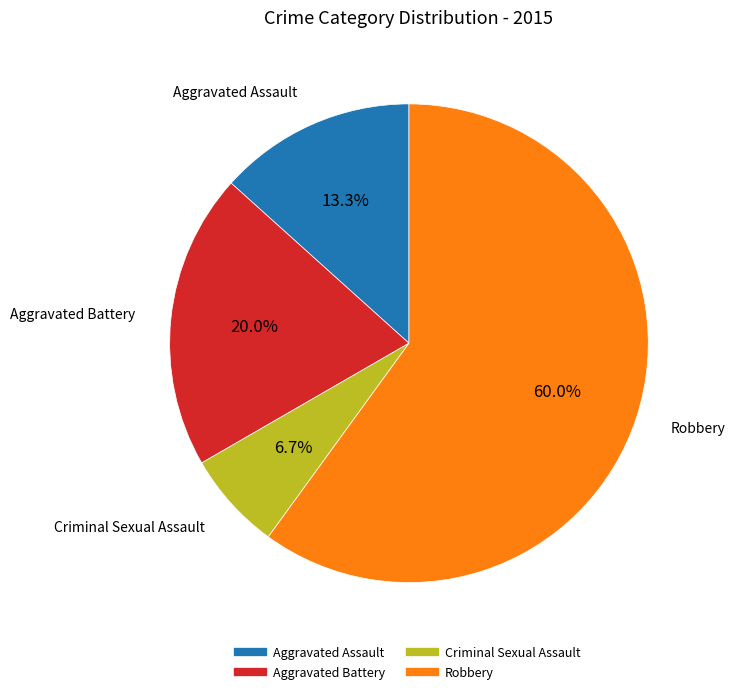

Which category accounts for the majority?

Robbery